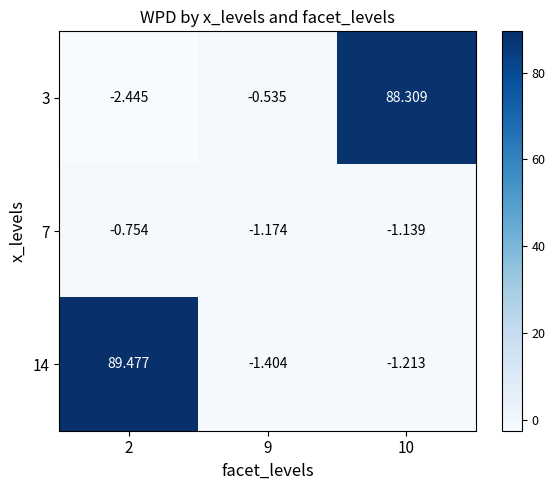

Between 10 and 9, which is larger?

10